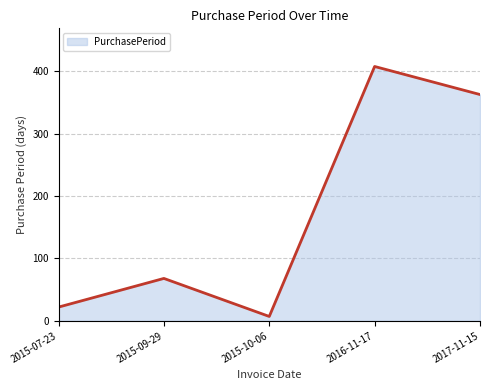

True or false: the data shows 35 at 2015-09-29.

False